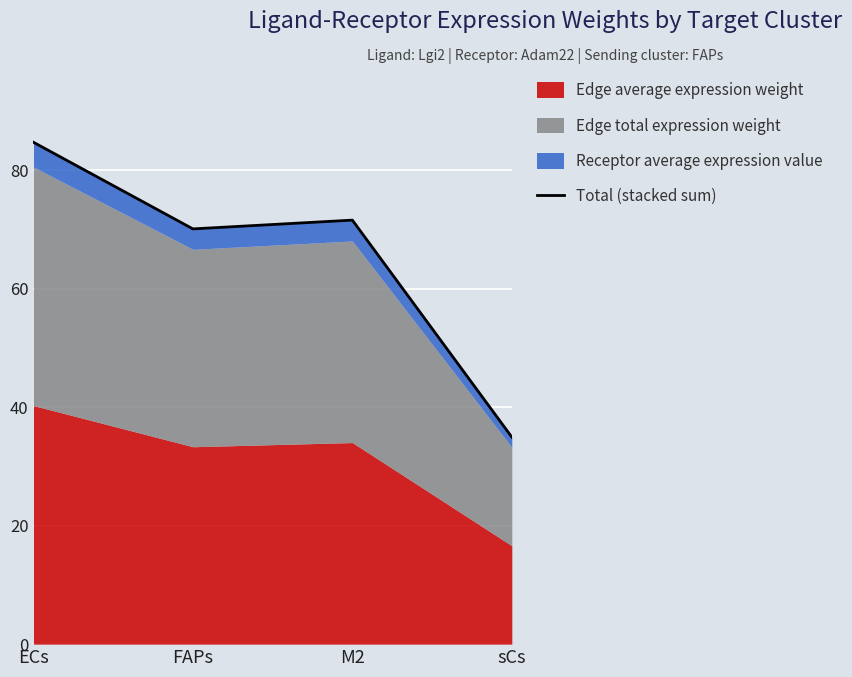

Rank the categories by value from highest to lowest.

ECs, M2, FAPs, sCs